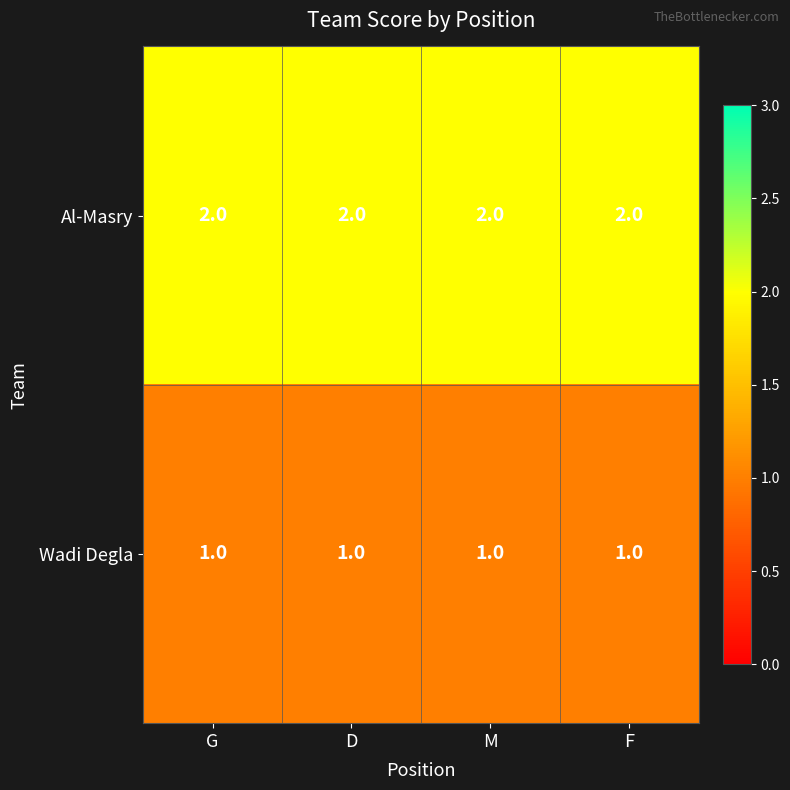

Rank the series by their maximum value, from lowest to highest.

Wadi Degla, Al-Masry